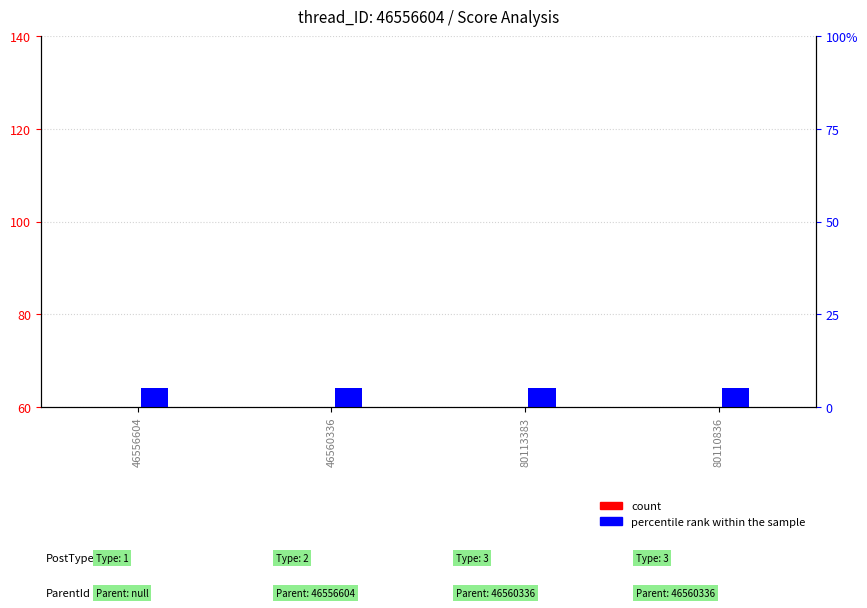

Rank the categories by count value from lowest to highest.

46556604, 46560336, 80113383, 80110836